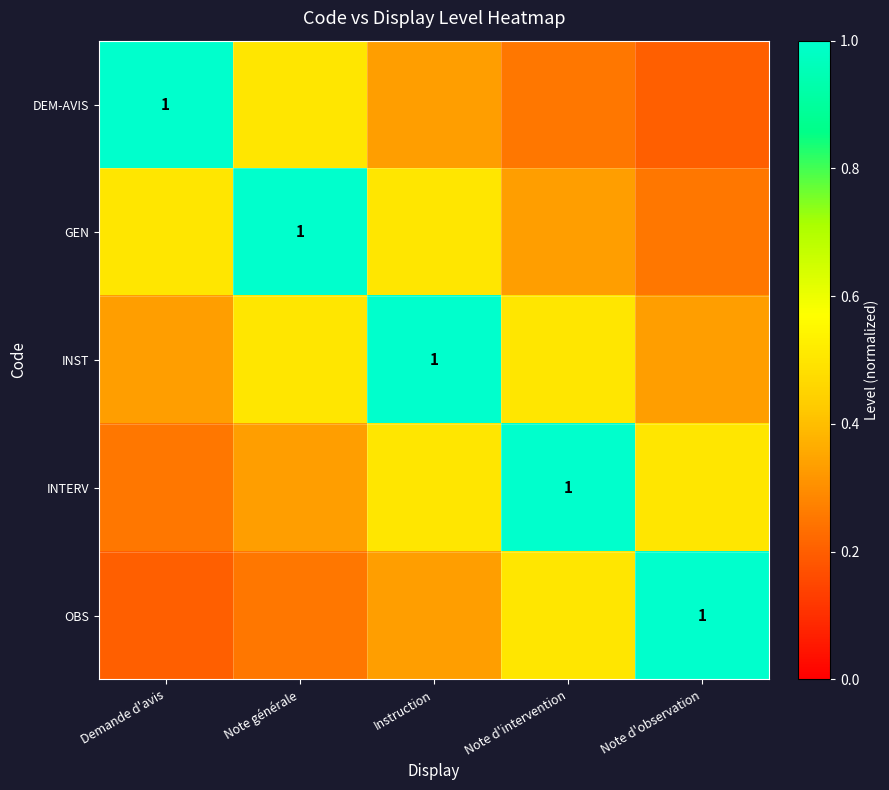

Rank the series at Demande d'avis from highest to lowest value.

DEM-AVIS, GEN, INST, INTERV, OBS